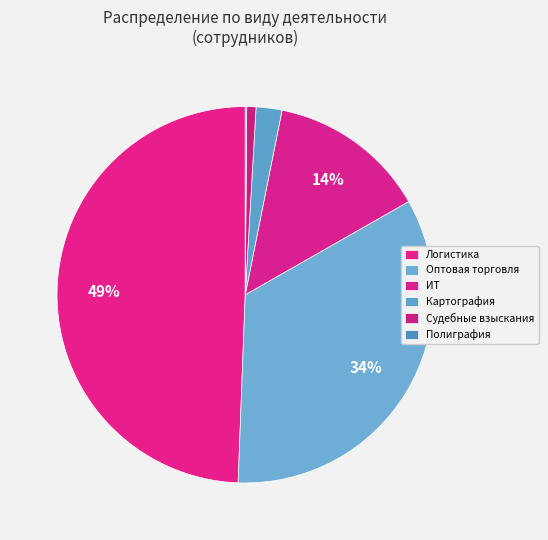

How many segments does this pie chart have?

6